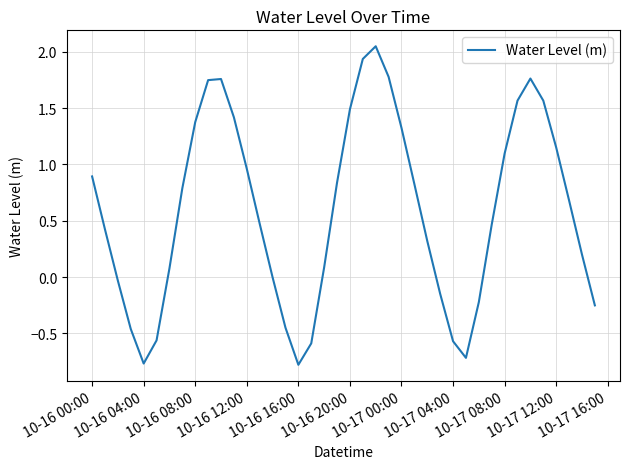

What is the sum of all values?

23.5